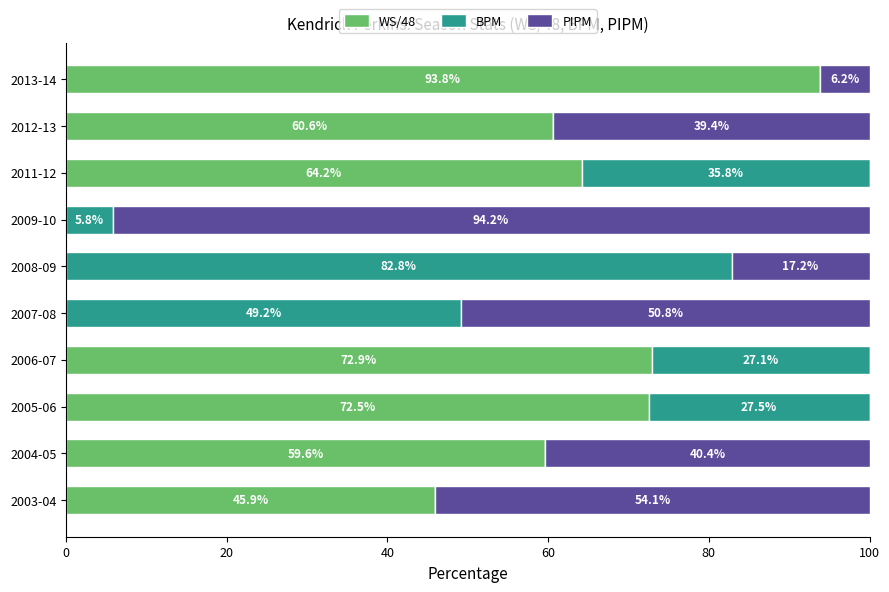

How many data points does each series have?

10